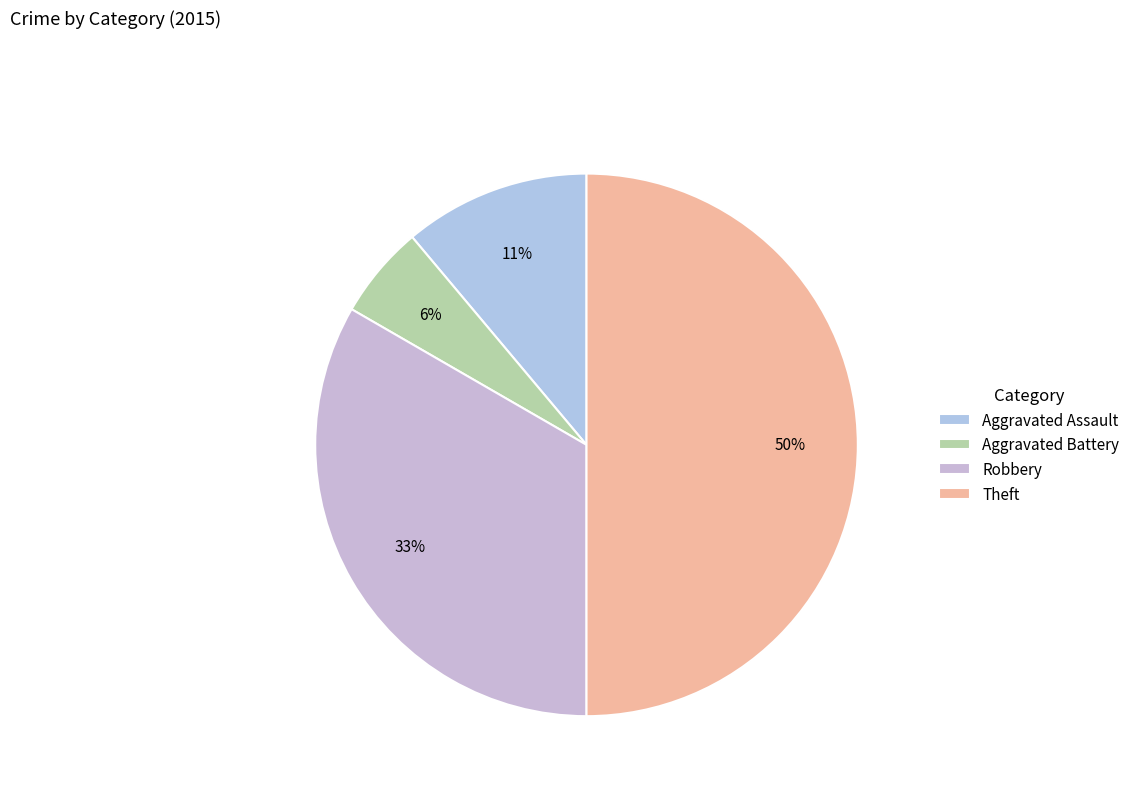

What is the smallest slice in the pie chart?

Aggravated Battery